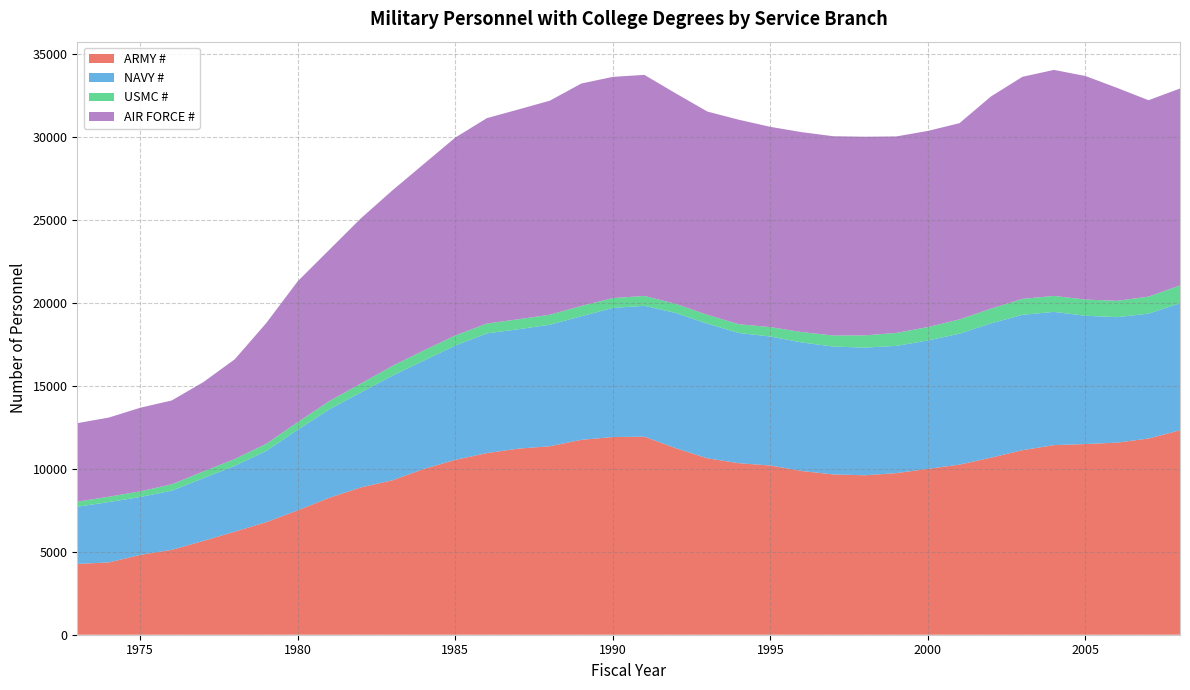

Reading left to right, extract all data points from this chart.

ARMY #: 1973=4269	1974=4356	1975=4813	1976=5115	1977=5652	1978=6214	1979=6786	1980=7498	1981=8254	1982=8877	1983=9307	1984=9989	1985=10540	1986=10946	1987=11215	1988=11359	1989=11746	1990=11914	1991=11935	1992=11238	1993=10631	1994=10337	1995=10197	1996=9865	1997=9660	1998=9609	1999=9740	2000=9997	2001=10250	2002=10669	2003=11122	2004=11426	2005=11492	2006=11575	2007=11824	2008=12321
NAVY #: 1973=3445	1974=3639	1975=3486	1976=3567	1977=3779	1978=3967	1979=4292	1980=4859	1981=5329	1982=5724	1983=6303	1984=6532	1985=6888	1986=7213	1987=7195	1988=7324	1989=7449	1990=7779	1991=7888	1992=8150	1993=8113	1994=7847	1995=7775	1996=7748	1997=7704	1998=7694	1999=7669	2000=7736	2001=7892	2002=8097	2003=8159	2004=8030	2005=7732	2006=7563	2007=7525	2008=7655
USMC #: 1973=303	1974=323	1975=342	1976=386	1977=408	1978=411	1979=433	1980=459	1981=500	1982=535	1983=588	1984=614	1985=609	1986=595	1987=602	1988=603	1989=622	1990=596	1991=594	1992=548	1993=532	1994=529	1995=566	1996=625	1997=668	1998=738	1999=781	2000=812	2001=859	2002=887	2003=959	2004=964	2005=975	2006=984	2007=1029	2008=1072
AIR FORCE #: 1973=4733	1974=4769	1975=5038	1976=5052	1977=5383	1978=6010	1979=7276	1980=8493	1981=9117	1982=9955	1983=10578	1984=11235	1985=11927	1986=12377	1987=12642	1988=12899	1989=13403	1990=13331	1991=13323	1992=12683	1993=12252	1994=12322	1995=12068	1996=12048	1997=12009	1998=11971	1999=11841	2000=11819	2001=11827	2002=12786	2003=13384	2004=13619	2005=13471	2006=12836	2007=11835	2008=11869